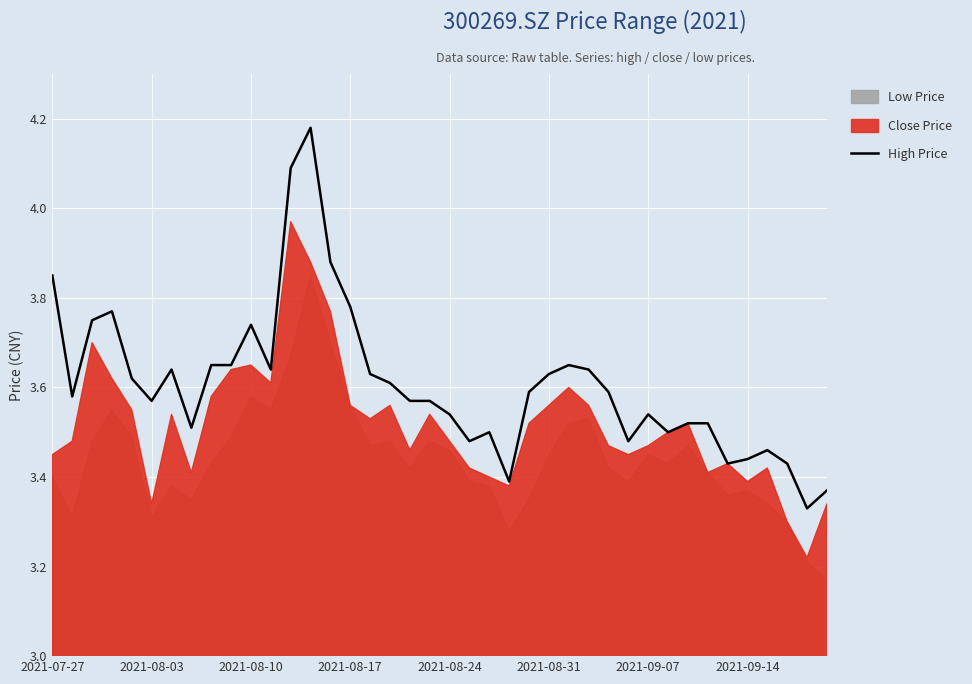

How many lines are shown in the chart?

1